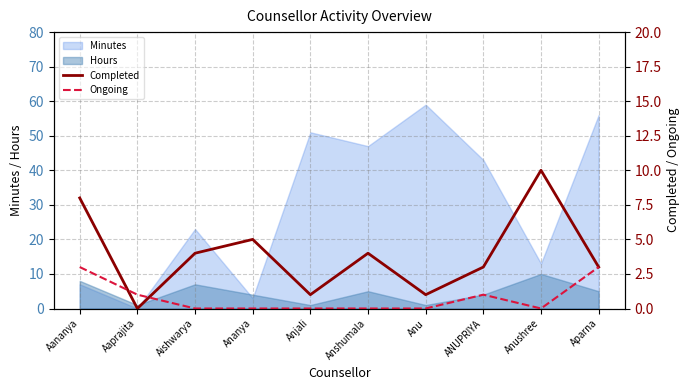

What is the sum of the Completed values at Aparna and Anjali?

4